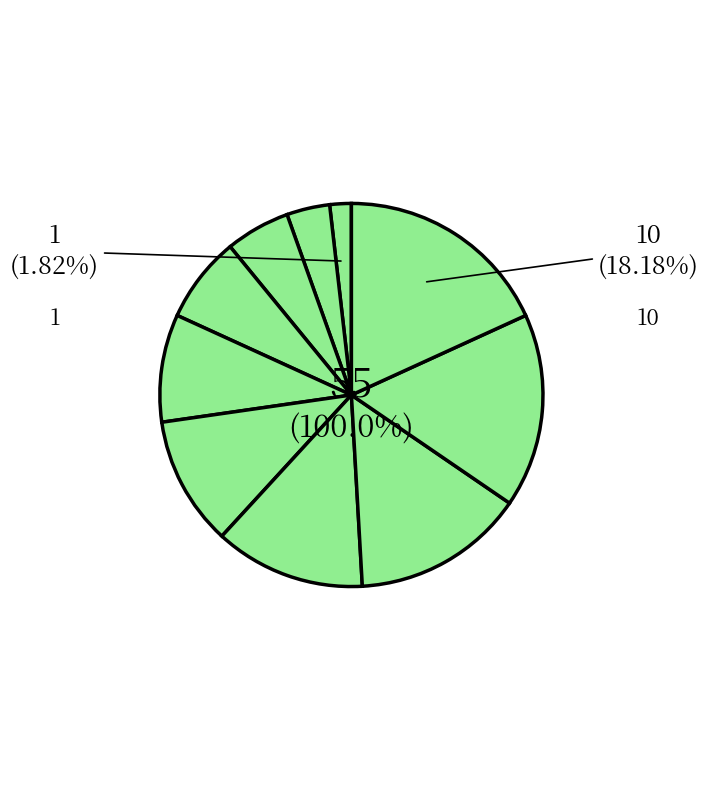

What is the change in value from 9 to 10?

+1